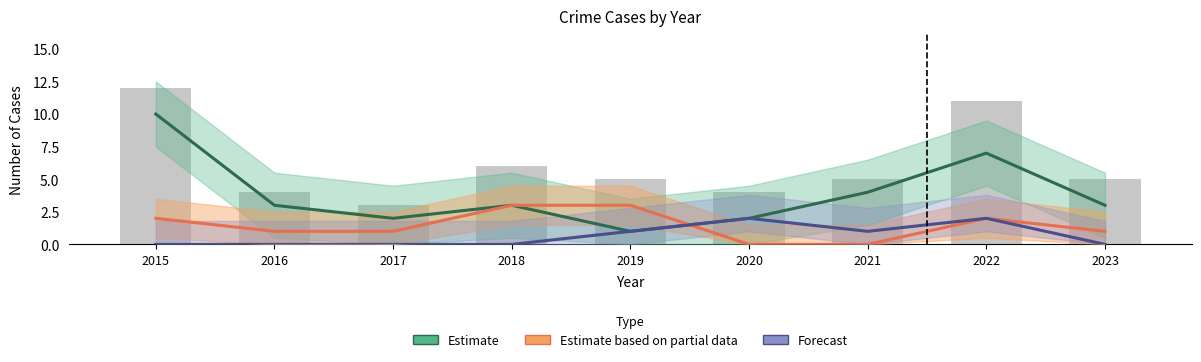

How many Forecast (Agg. Assault) values are between 0 and 1?

7